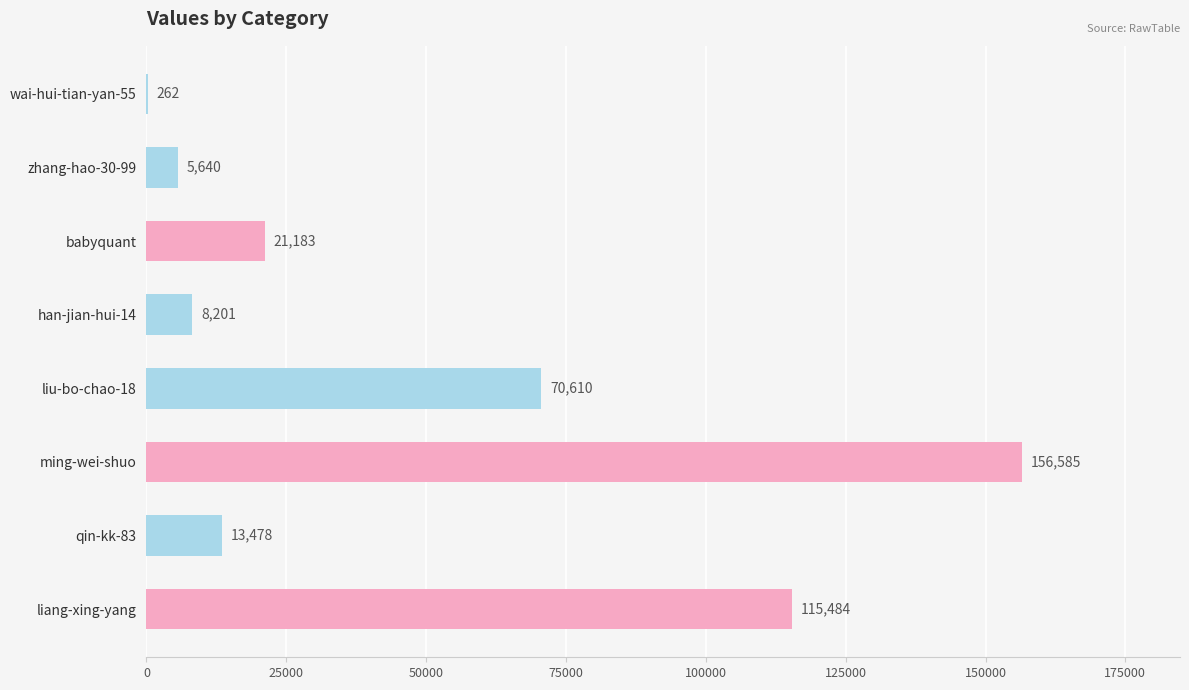

What is the maximum value shown in the chart?

156585